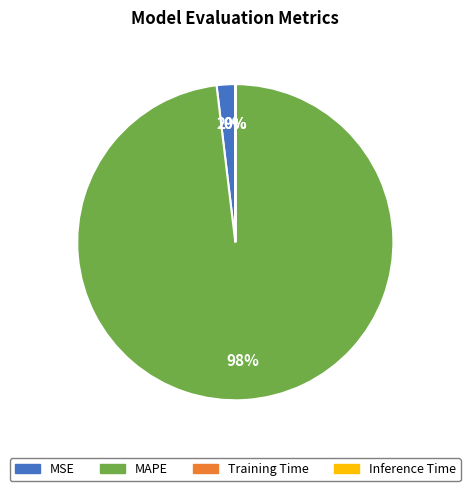

To the nearest percent, what is the average slice percentage?

25%